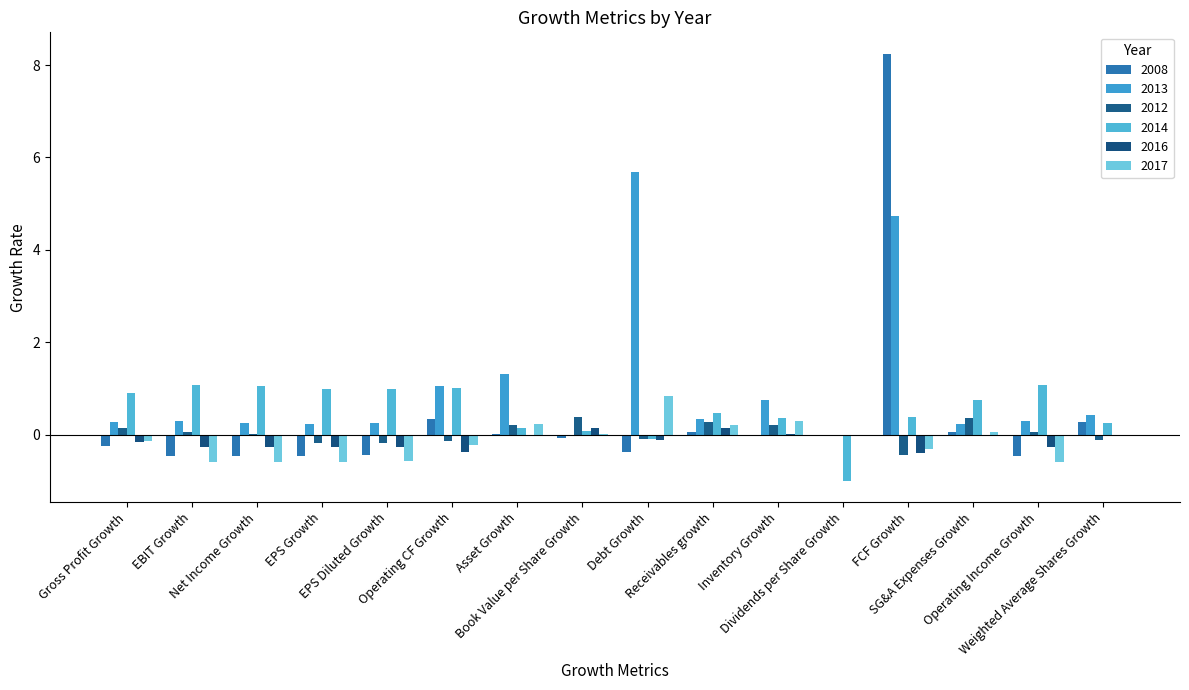

What is the approximate value of 2012 at Weighted Average Shares Growth?

-0.1